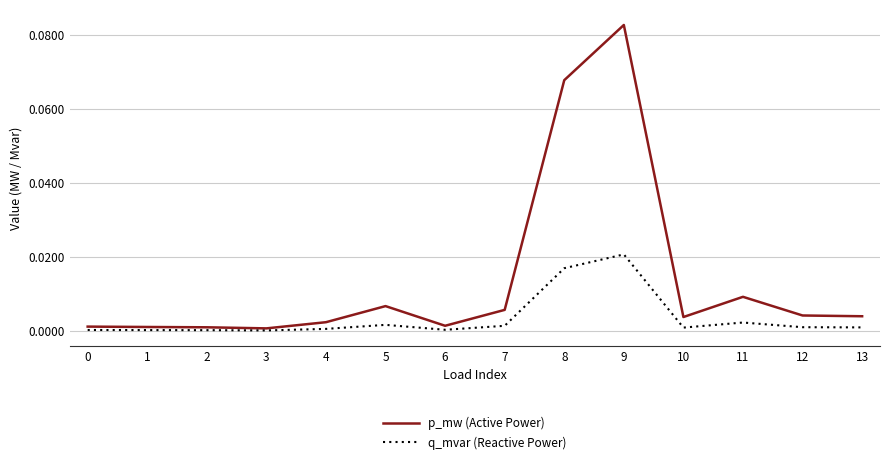

Which series changed the most between 3 and 9?

p_mw (Active Power)